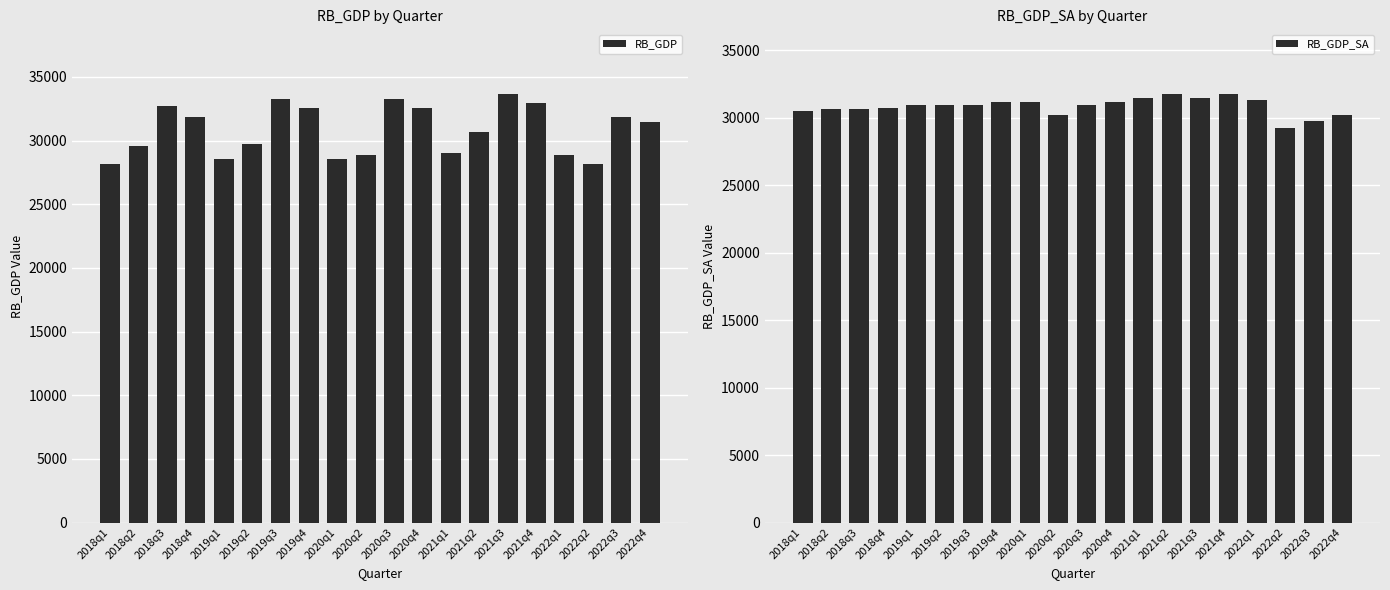

List the series in order of their peak value, highest first.

RB_GDP, RB_GDP_SA